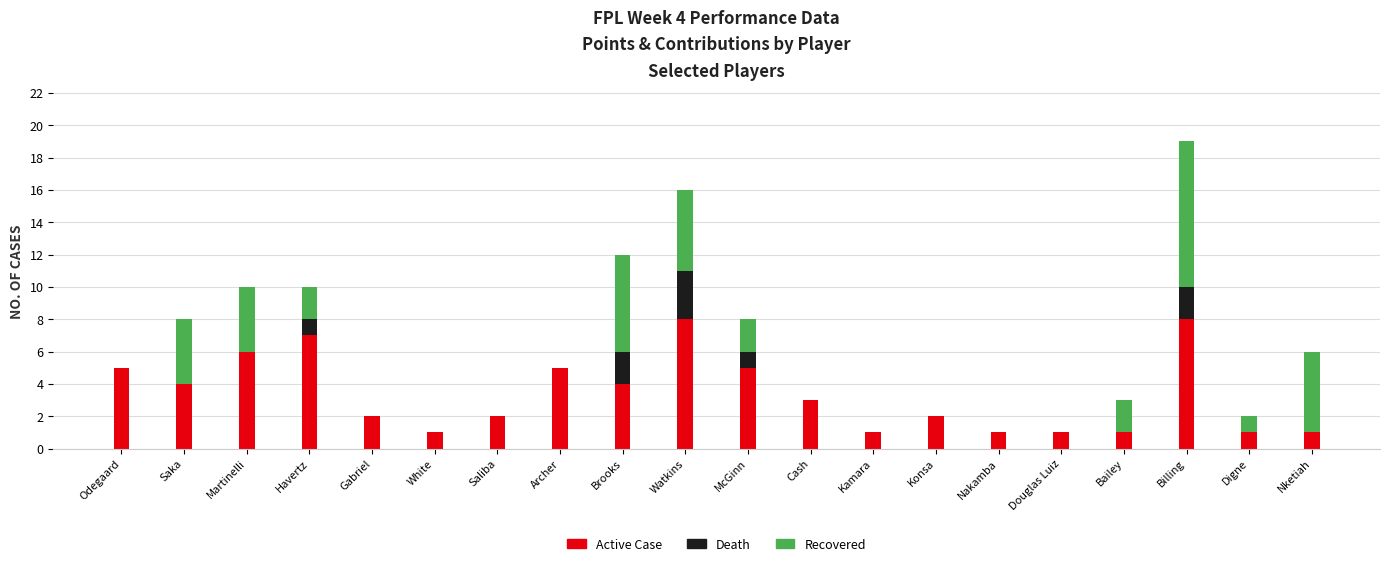

Where does the Active Case series first go above 3?

Odegaard